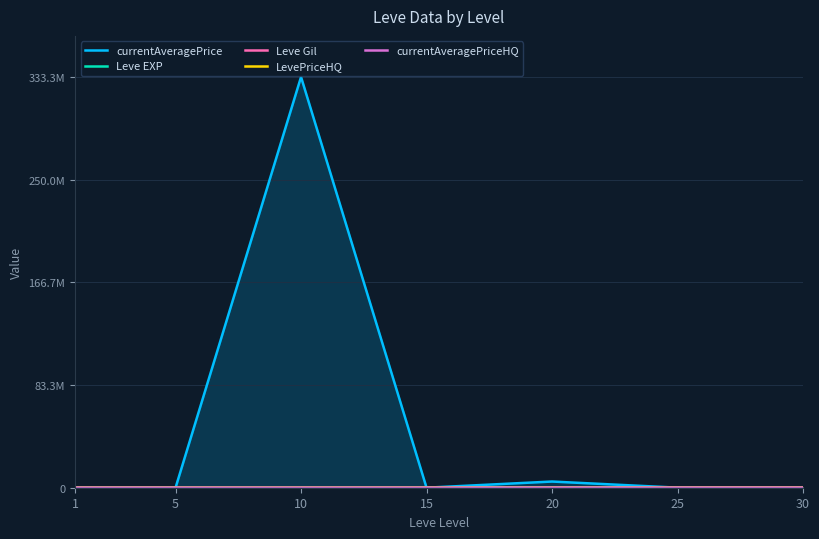

What is the greatest value displayed?

333345000